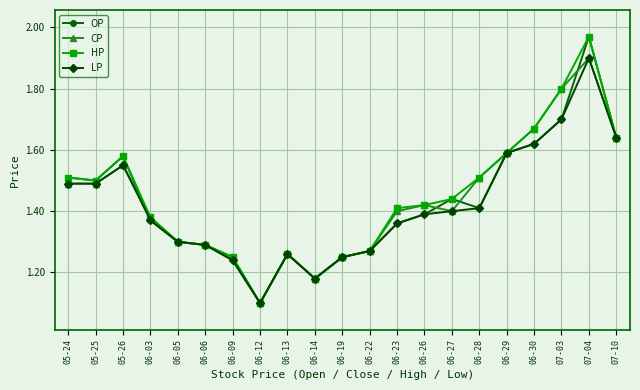

Where is the first local maximum for OP?

05-26